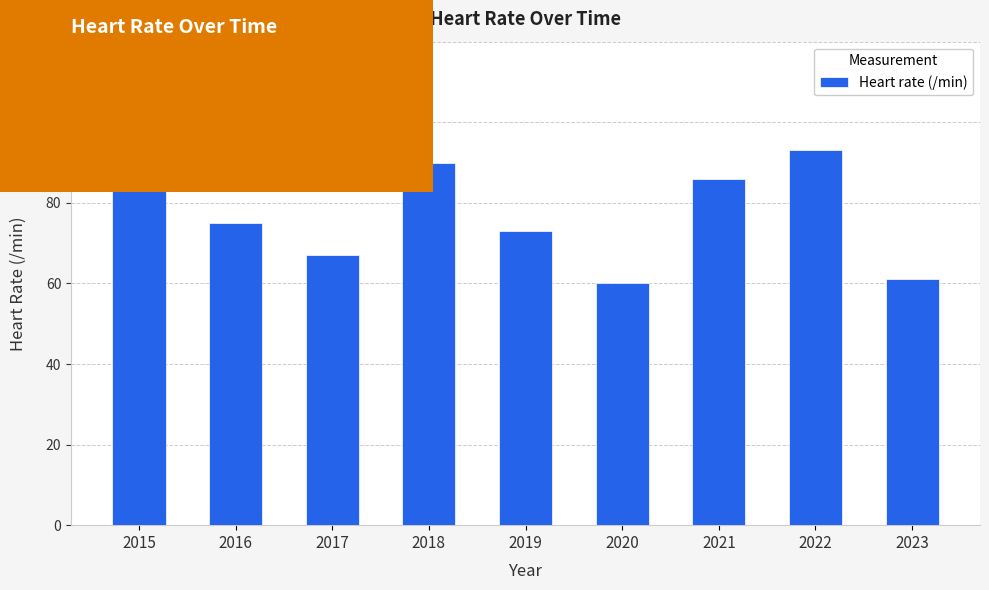

What is the ratio of the value at 2018 to the value at 2016?

1.2